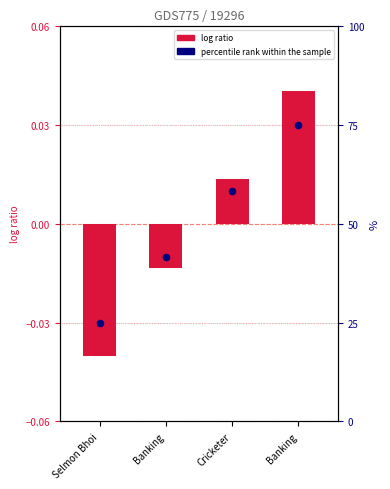

Is the value of percentile rank within the sample at Cricketer greater than the value of log ratio at Banking?

Yes